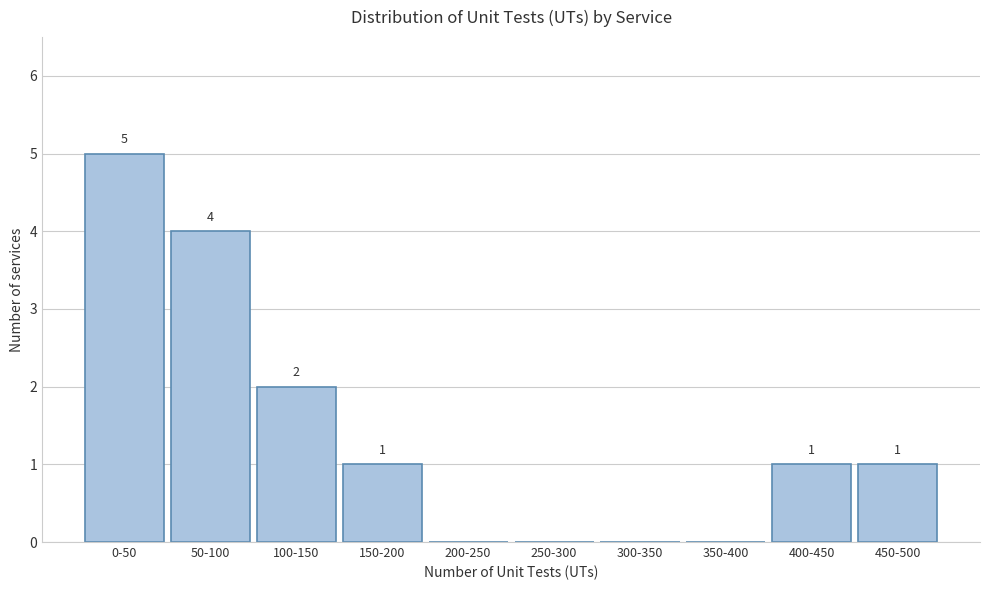

Reading left to right, extract all data points from this chart.

0-50=5	50-100=4	100-150=2	150-200=1	200-250=0	250-300=0	300-350=0	350-400=0	400-450=1	450-500=1